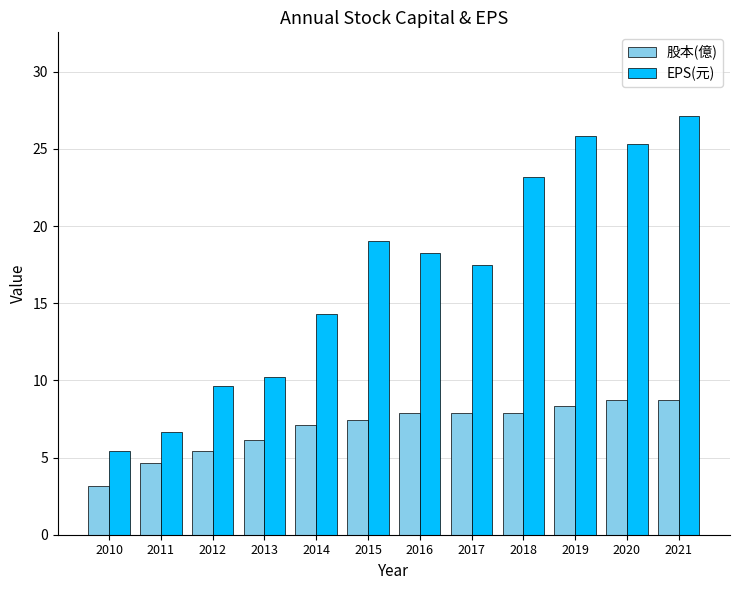

What is the spread (max minus min) of values at 2010?

2.2